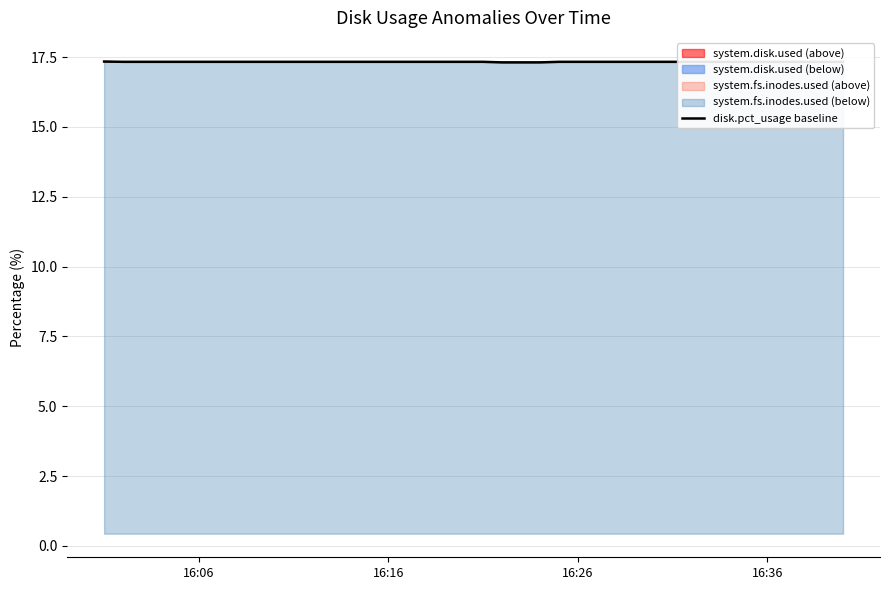

What is the maximum value for disk.pct_usage baseline?

17.3